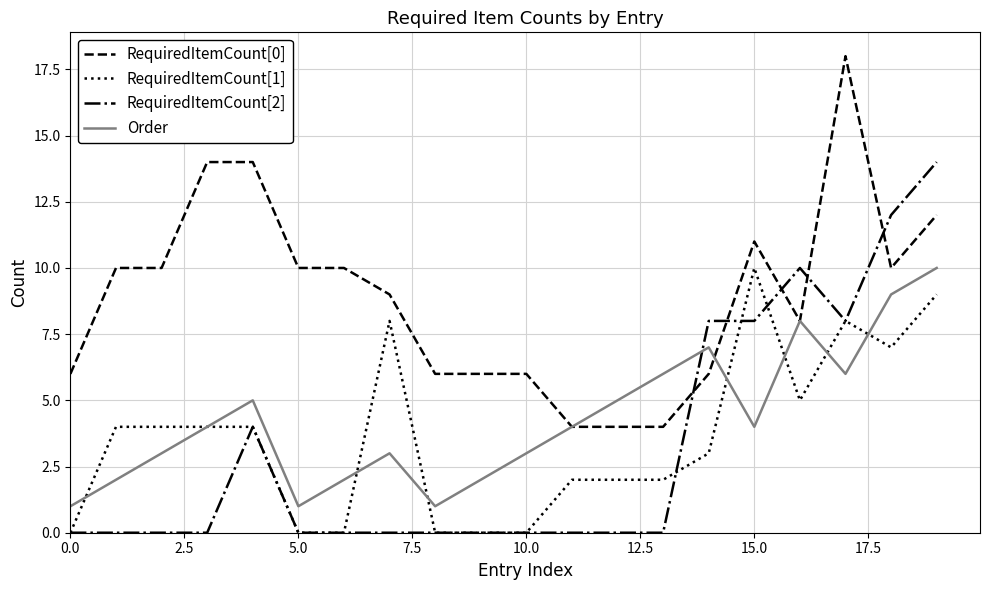

How many RequiredItemCount[1] values are between 0 and 7?

16